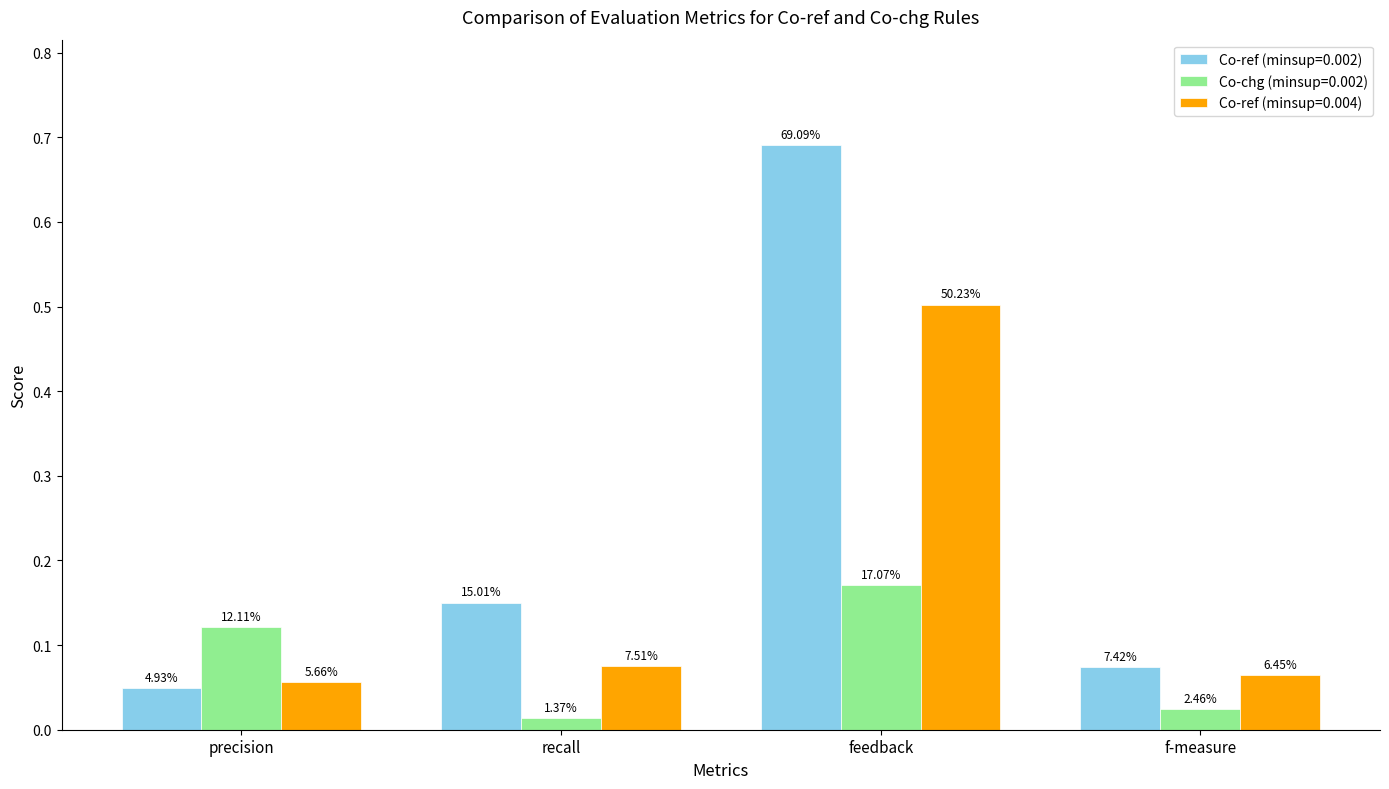

What is the sum of the Co-ref (minsup=0.002) values at recall and f-measure?

0.2